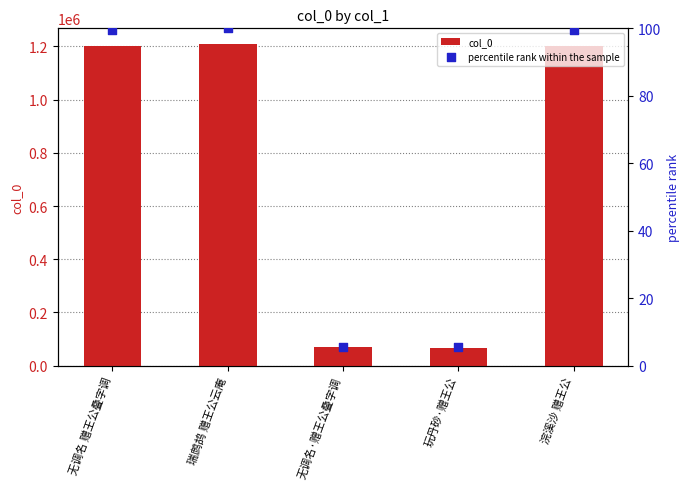

Which series has the largest Y range (max minus min)?

col_0